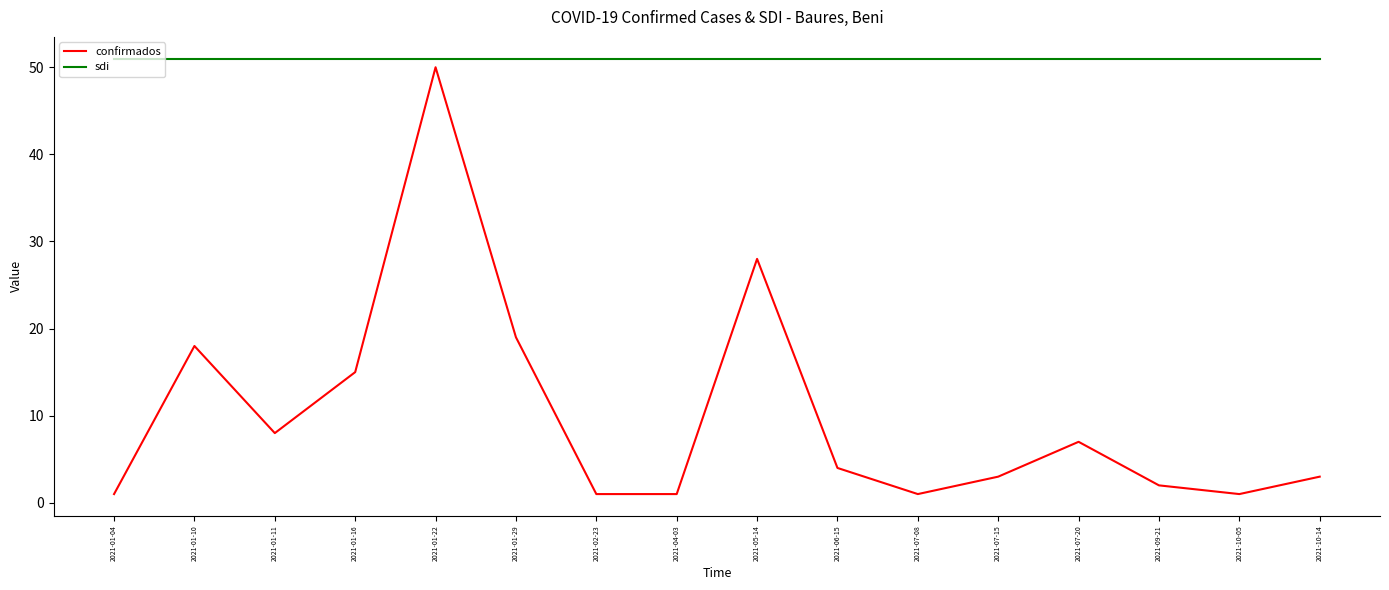

Which series has the largest total across all categories?

sdi